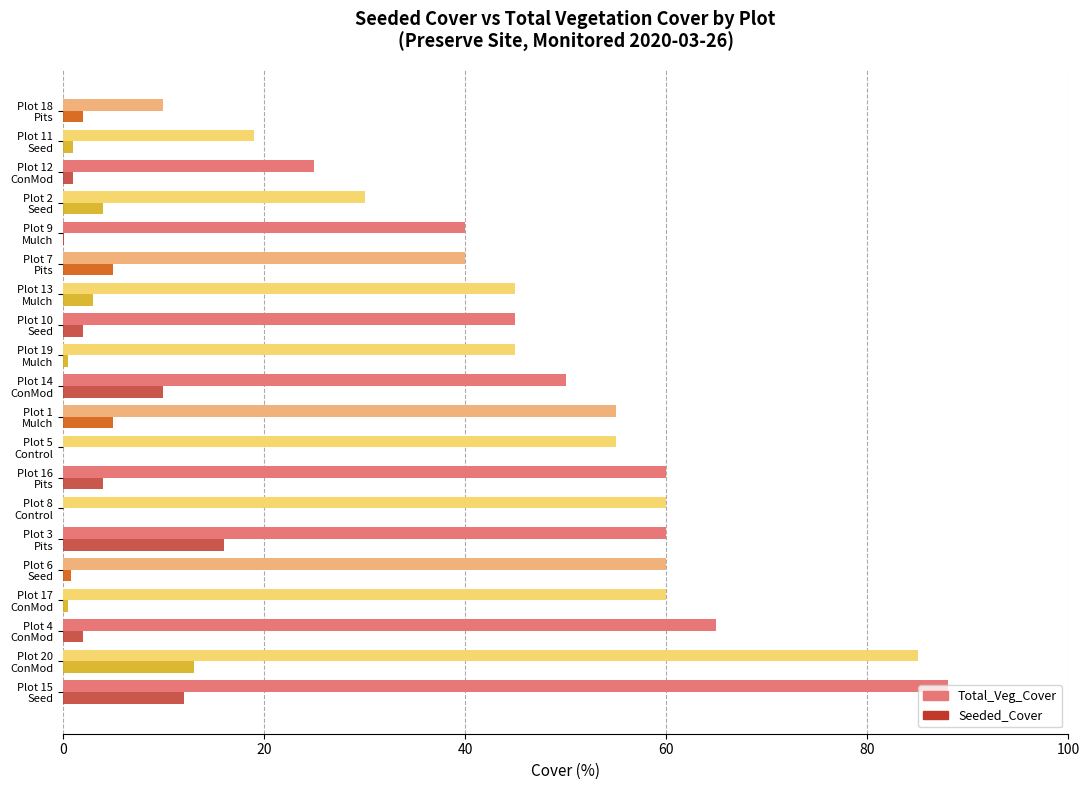

What is the sum of all Total_Veg_Cover values?

997.0